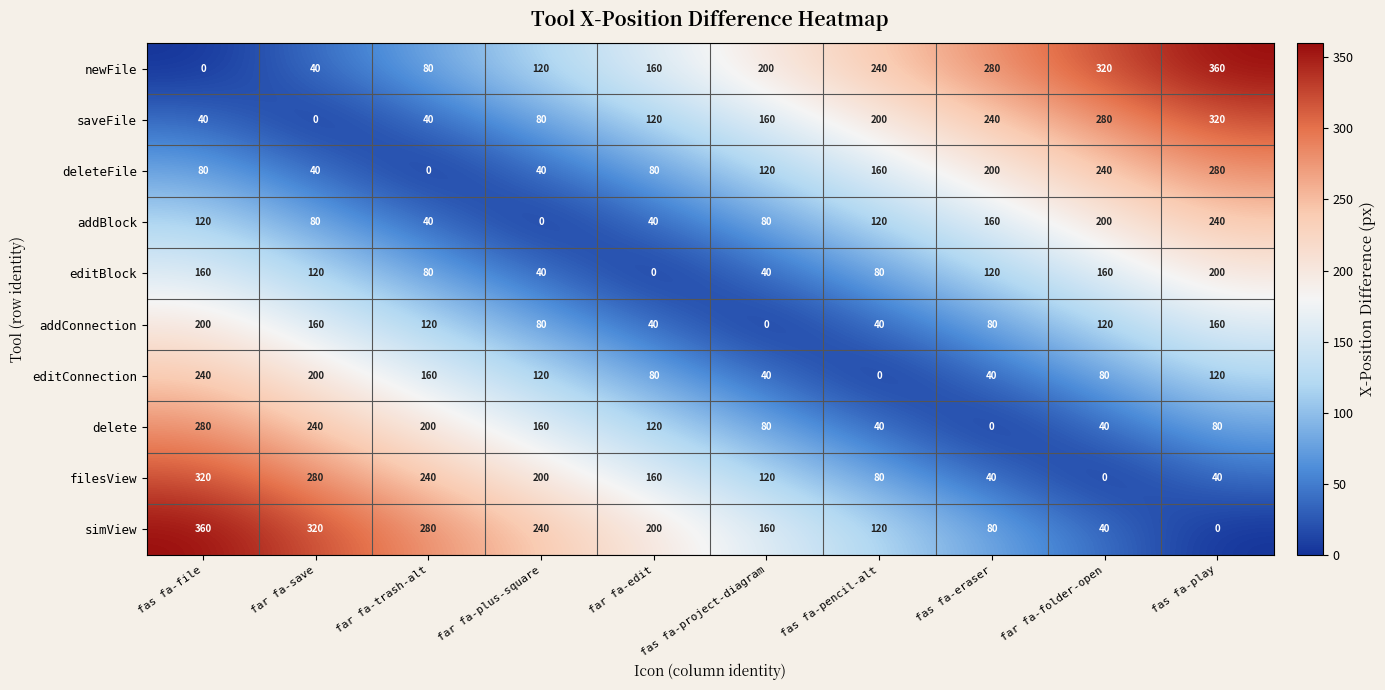

What is the spread (max minus min) of values at far fa-plus-square?

240